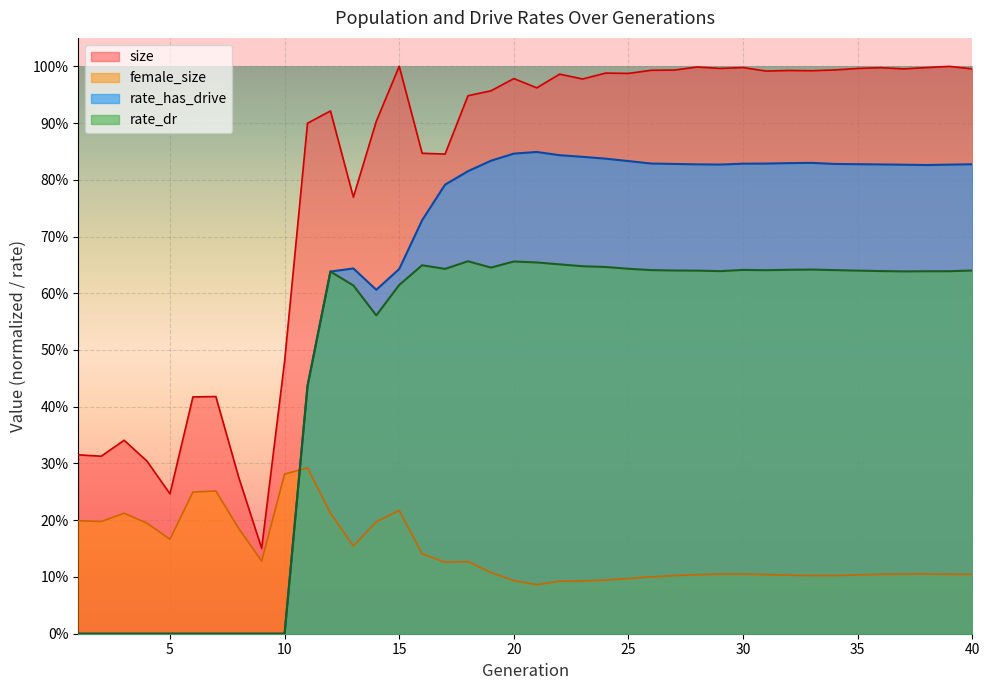

At how many categories does at least one series exceed 0?

40